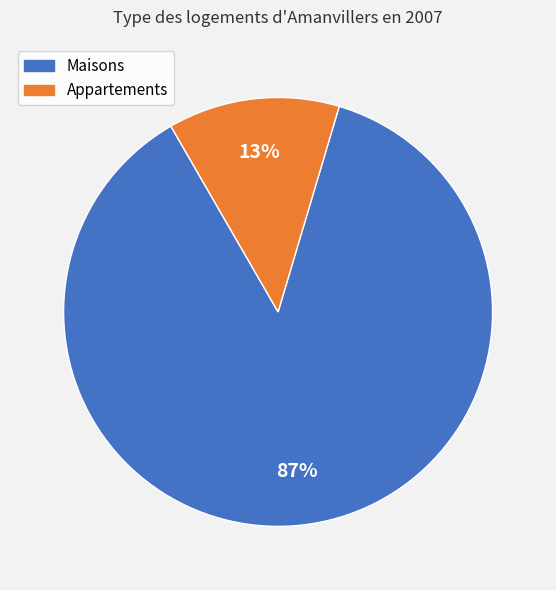

To the nearest percent, what is the average slice percentage?

50%